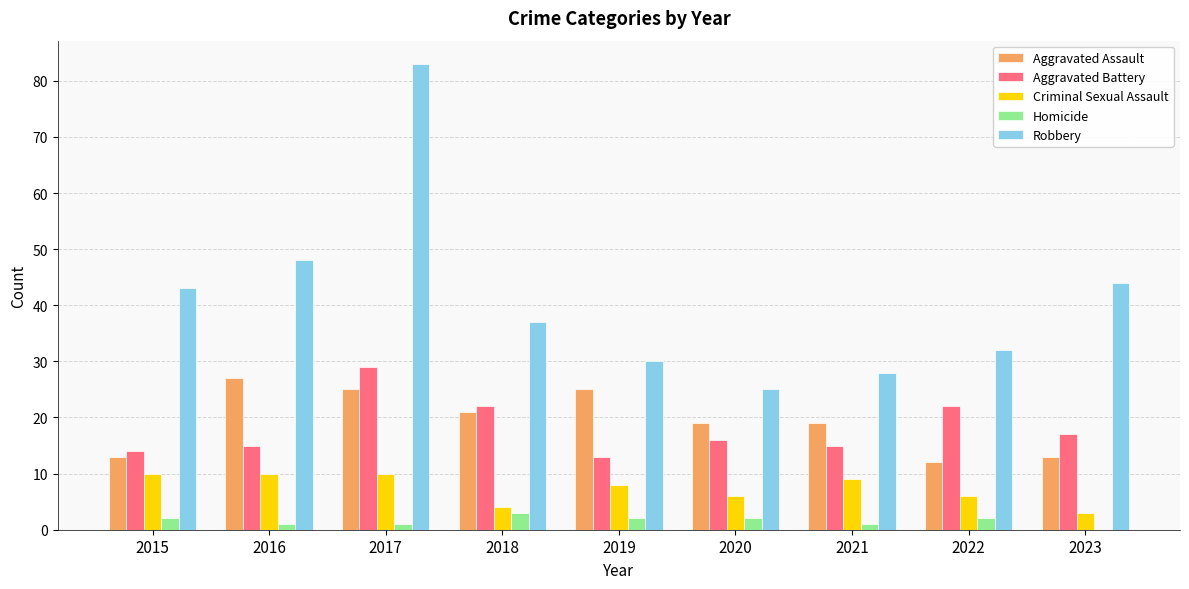

Count the number of data series in this chart.

5